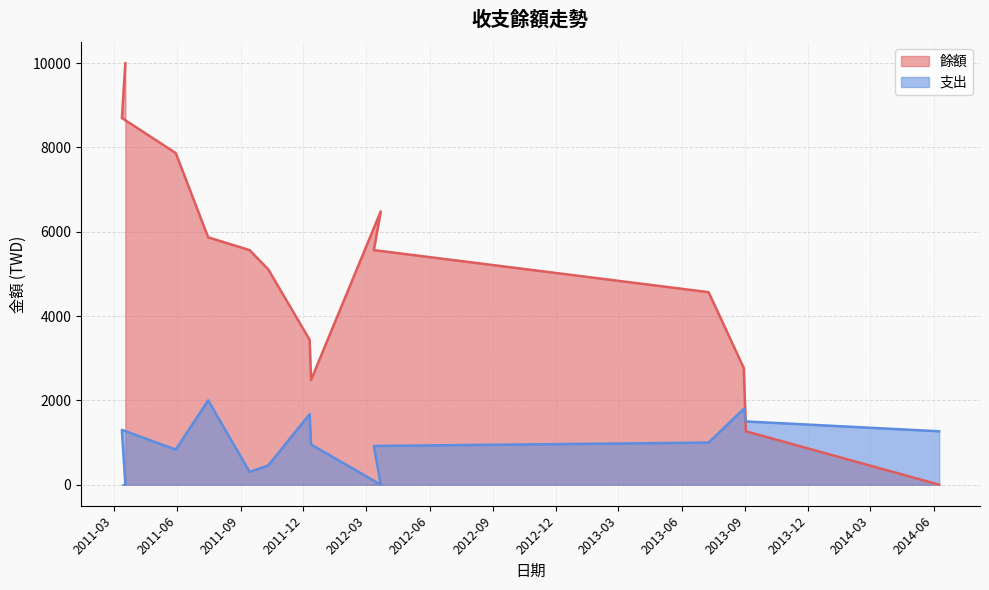

True or false: 支出 and 餘額 cross at least once.

True